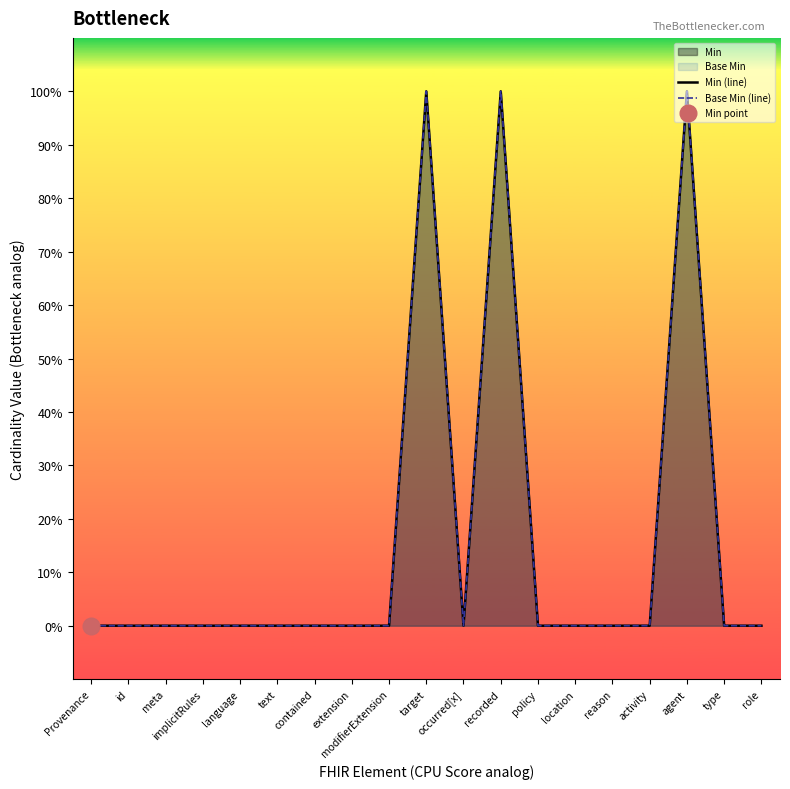

At which category does Min (line) reach its first local peak?

target